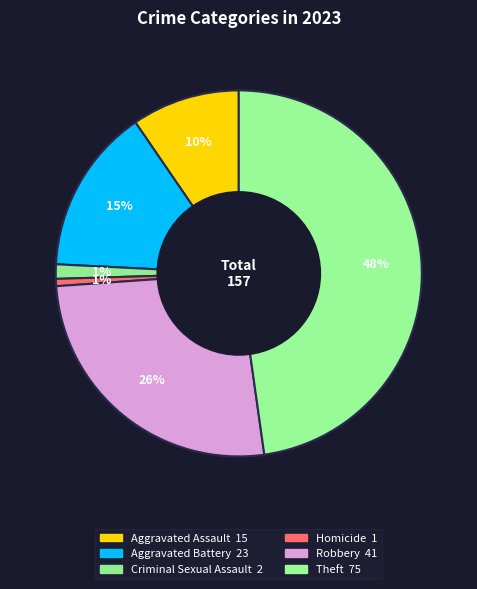

Which category has the biggest portion of the pie?

Theft